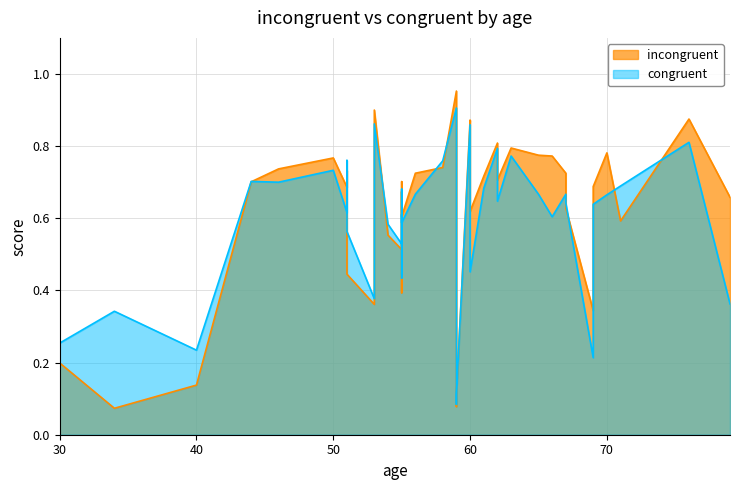

The congruent series shows 0.8 at 62. True or false?

True